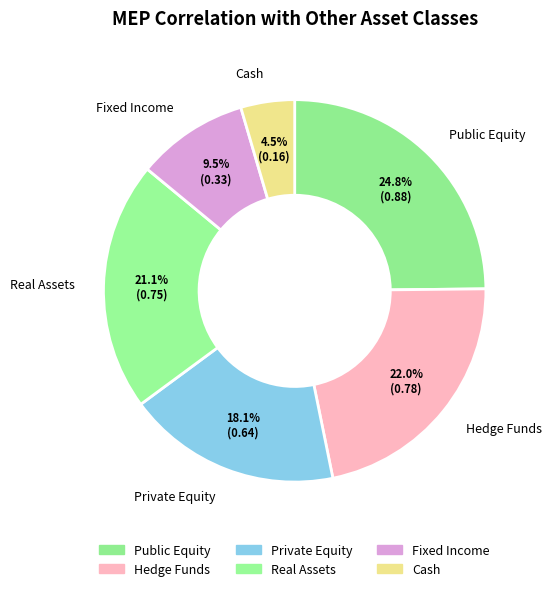

Is there any slice that represents more than half of the pie?

No